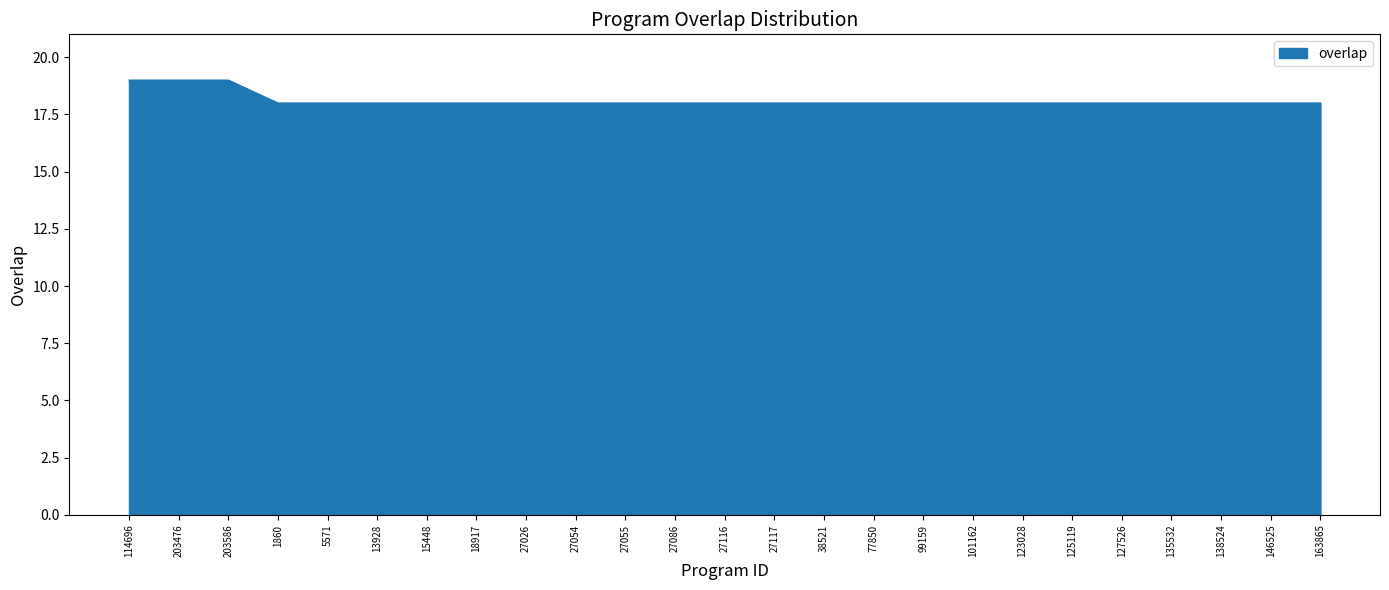

What is the smallest value displayed?

18